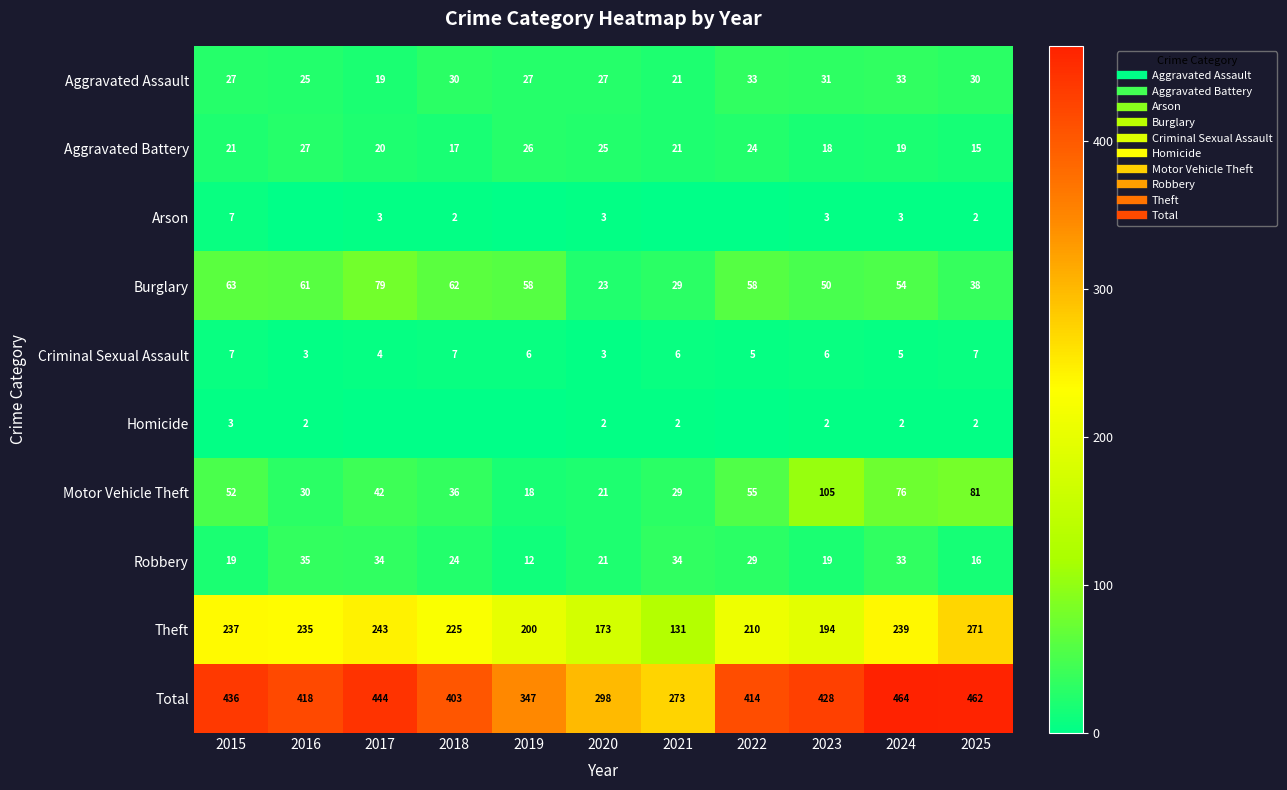

At which category is the sum across all series the highest?

2024